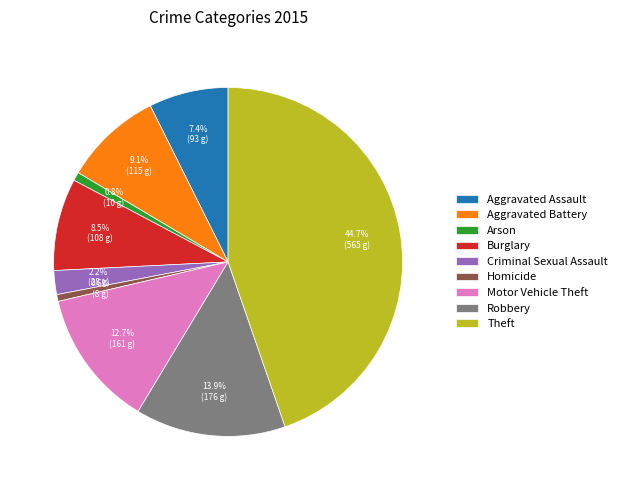

Is Criminal Sexual Assault the majority of the pie?

No